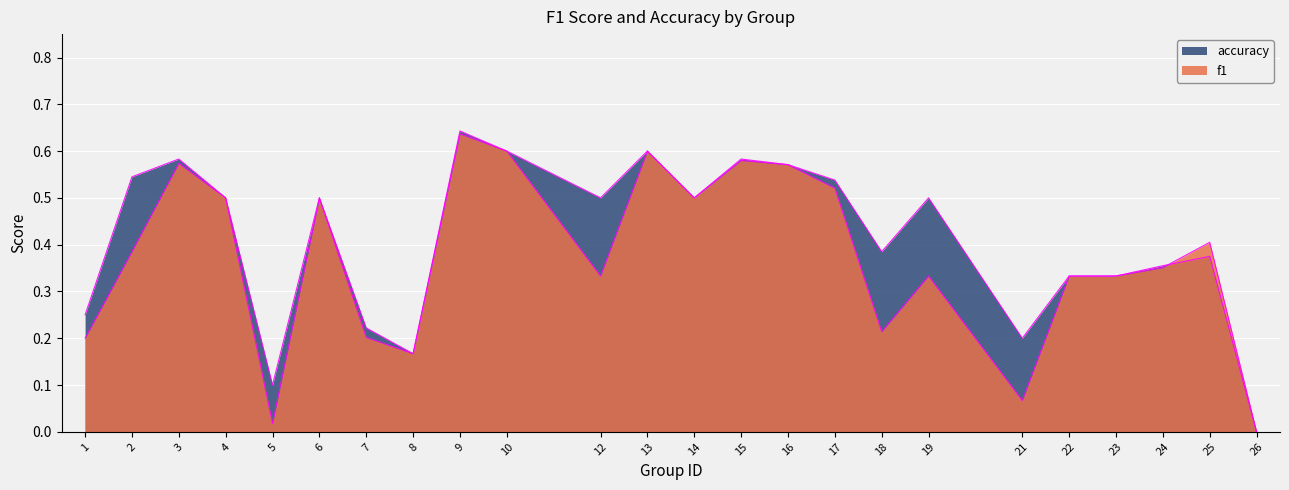

Reading left to right, extract all data points from this chart.

f1: 1=0.2	2=0.4	3=0.6	4=0.5	5=0.0	6=0.5	7=0.2	8=0.2	9=0.6	10=0.6	12=0.3	13=0.6	14=0.5	15=0.6	16=0.6	17=0.5	18=0.2	19=0.3	21=0.1	22=0.3	23=0.3	24=0.4	25=0.4	26=0.0
accuracy: 1=0.2	2=0.5	3=0.6	4=0.5	5=0.1	6=0.5	7=0.2	8=0.2	9=0.6	10=0.6	12=0.5	13=0.6	14=0.5	15=0.6	16=0.6	17=0.5	18=0.4	19=0.5	21=0.2	22=0.3	23=0.3	24=0.4	25=0.4	26=0.0